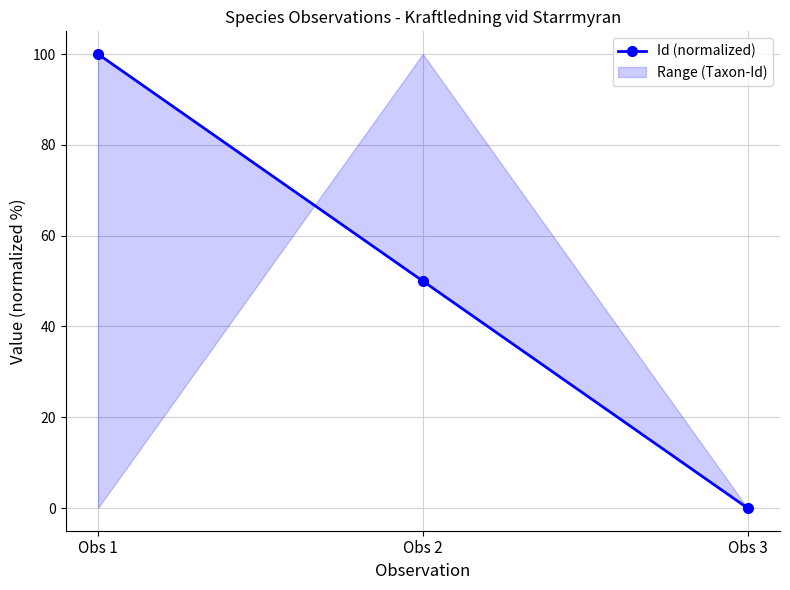

Is it true that the value at Obs 2 is 10?

False